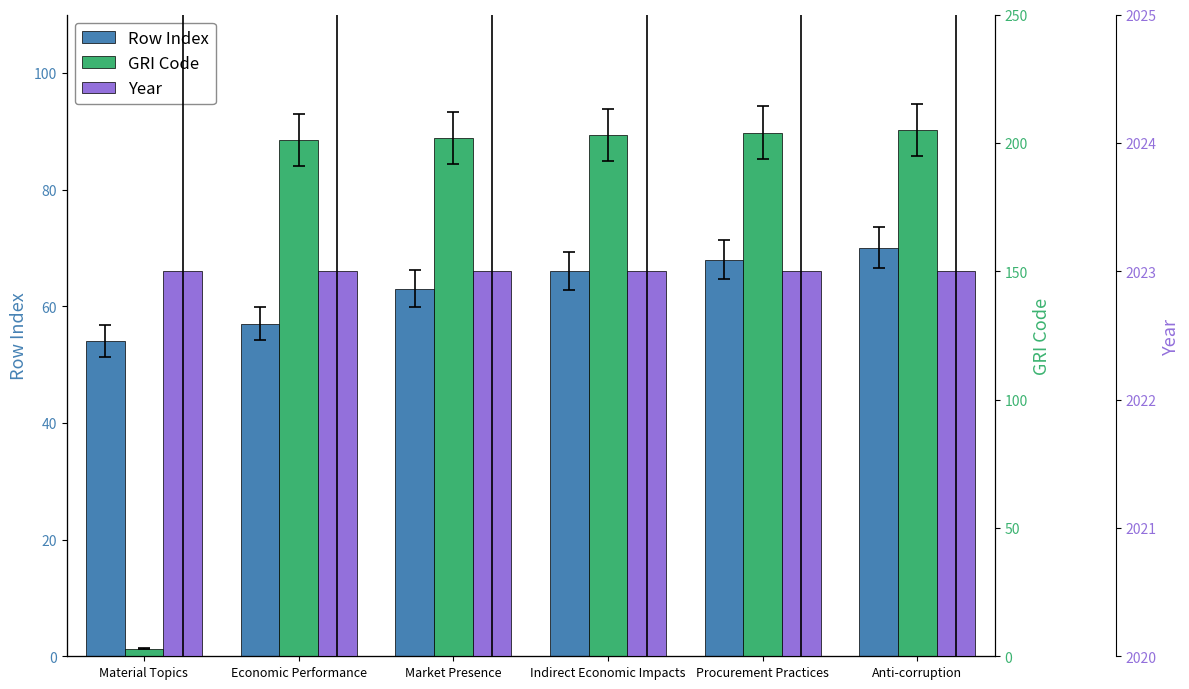

Which has a higher value, Economic Performance or Material Topics?

Economic Performance